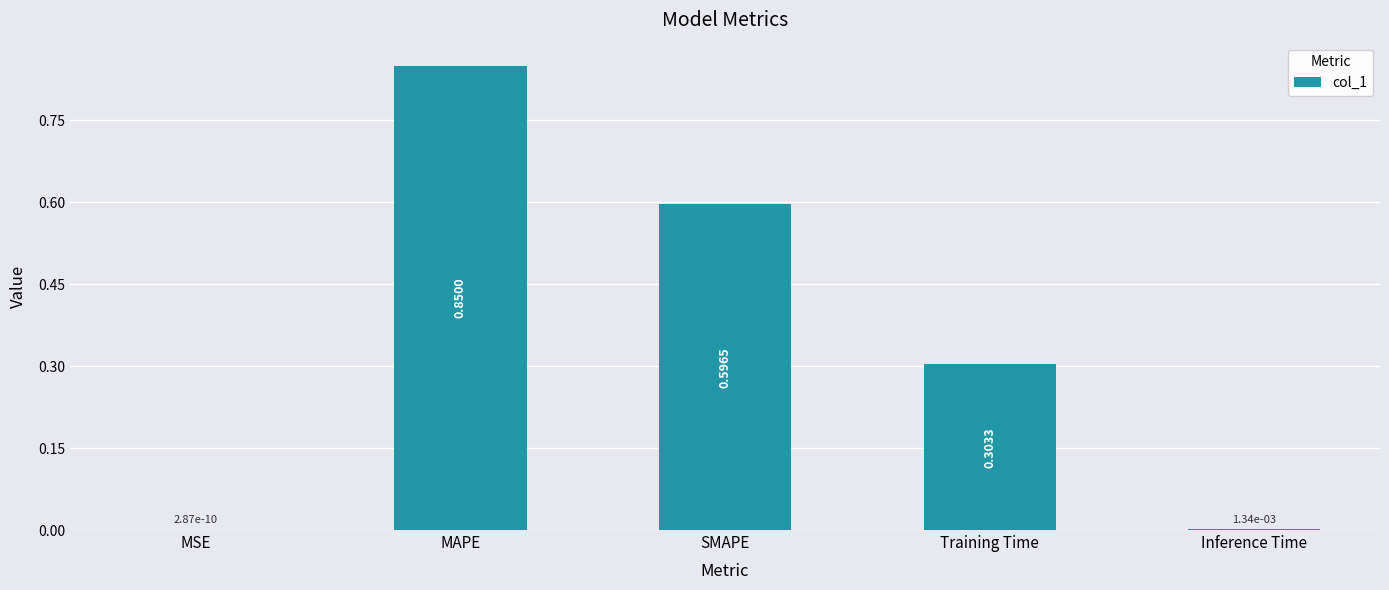

What is the change in value from MSE to Training Time?

+0.3